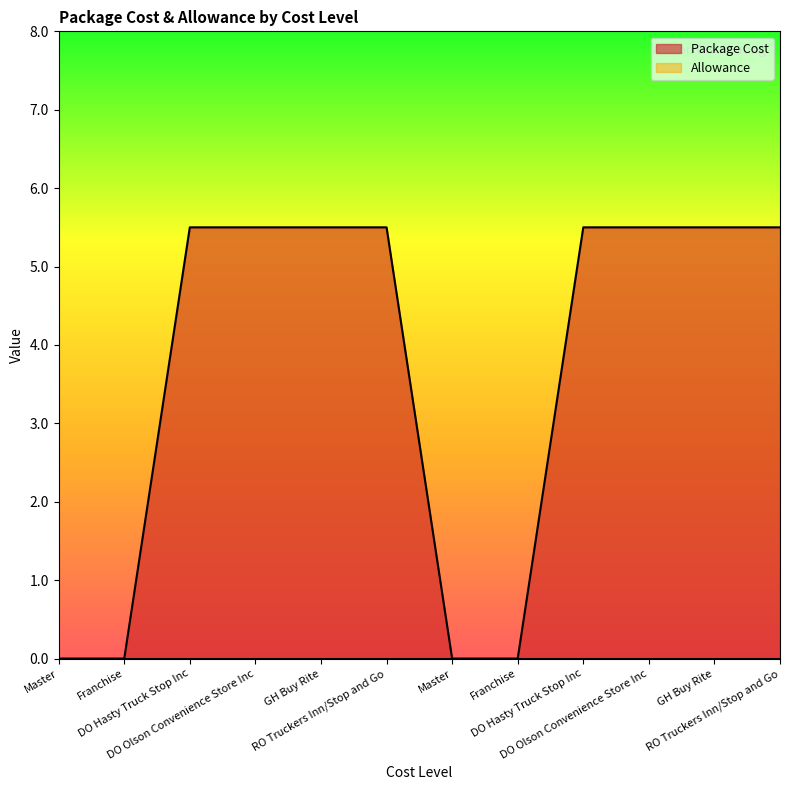

Rank the categories by value from lowest to highest.

Master, Franchise, Master, Franchise, DO Hasty Truck Stop Inc, DO Olson Convenience Store Inc, GH Buy Rite, RO Truckers Inn/Stop and Go, DO Hasty Truck Stop Inc, DO Olson Convenience Store Inc, GH Buy Rite, RO Truckers Inn/Stop and Go